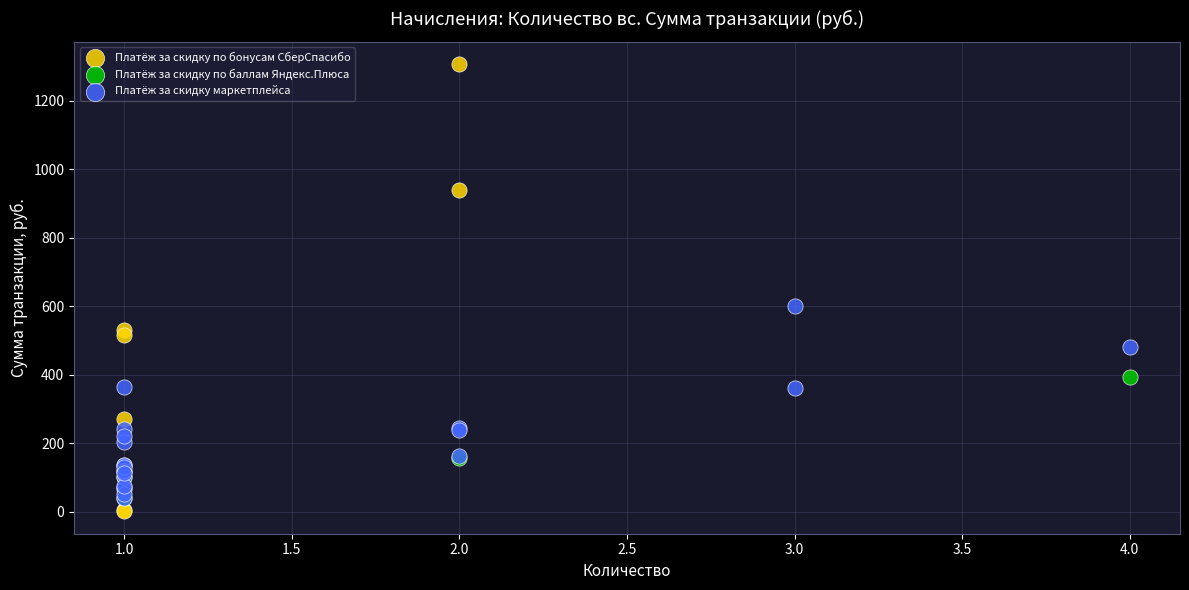

Which series contains the highest Y value?

Платёж за скидку по бонусам СберСпасибо